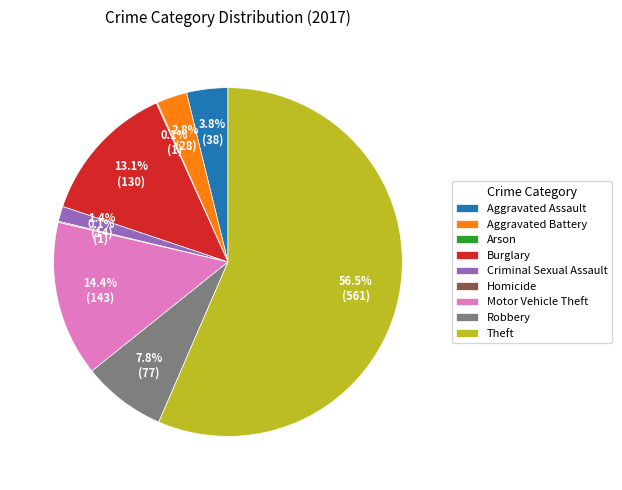

Which category has the biggest portion of the pie?

Theft